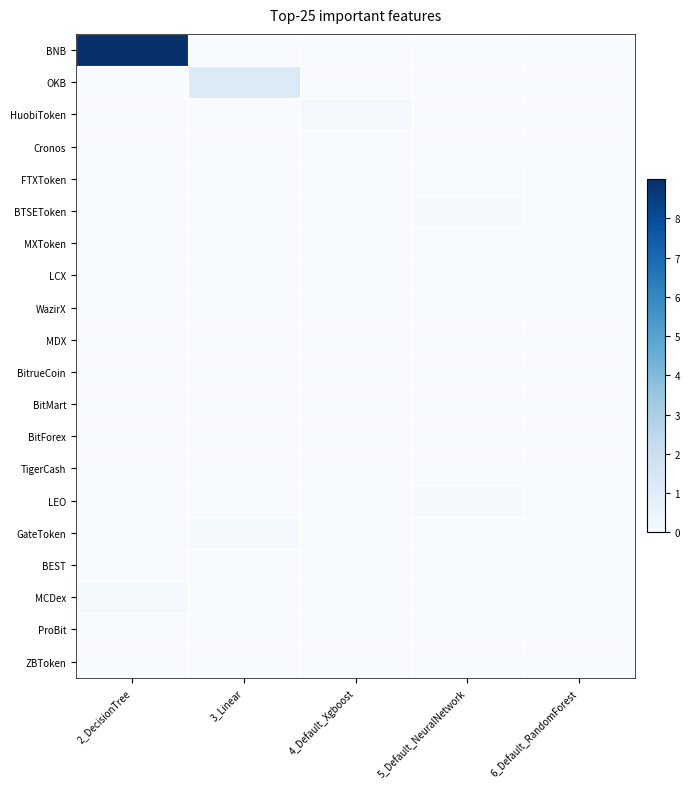

What is the total value across all series at 3_Linear?

1.3